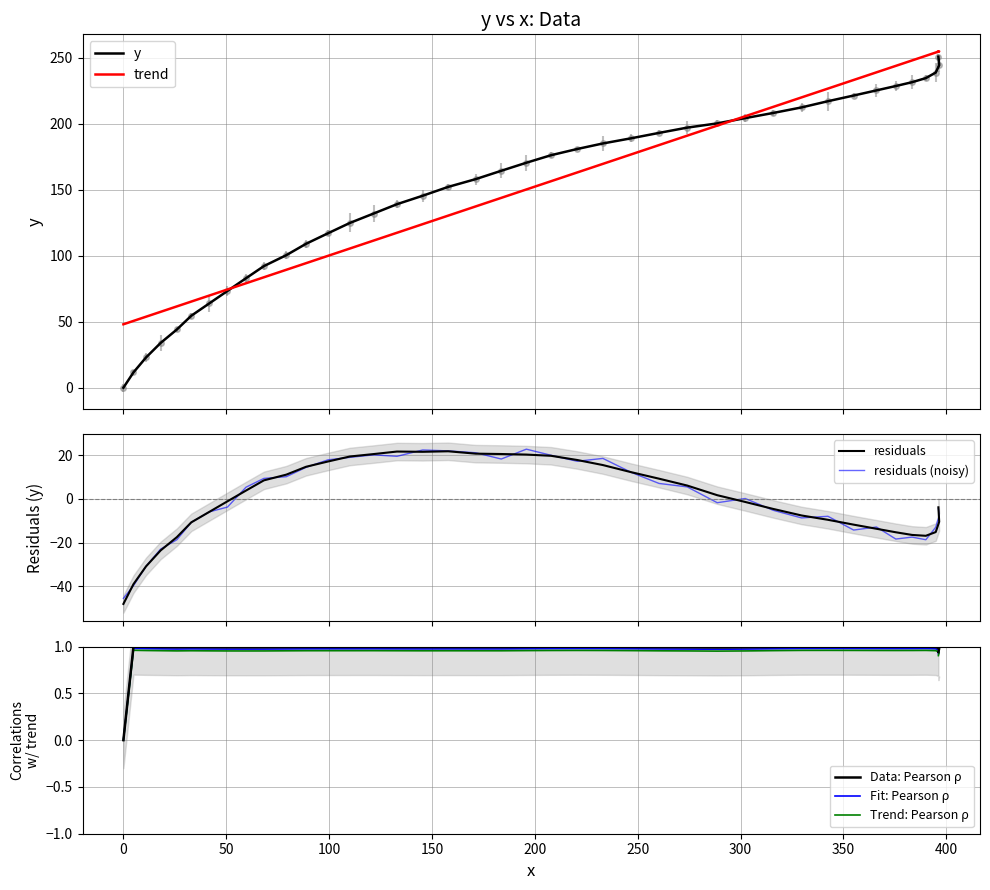

Does the chart display data point markers on the line(s)?

No